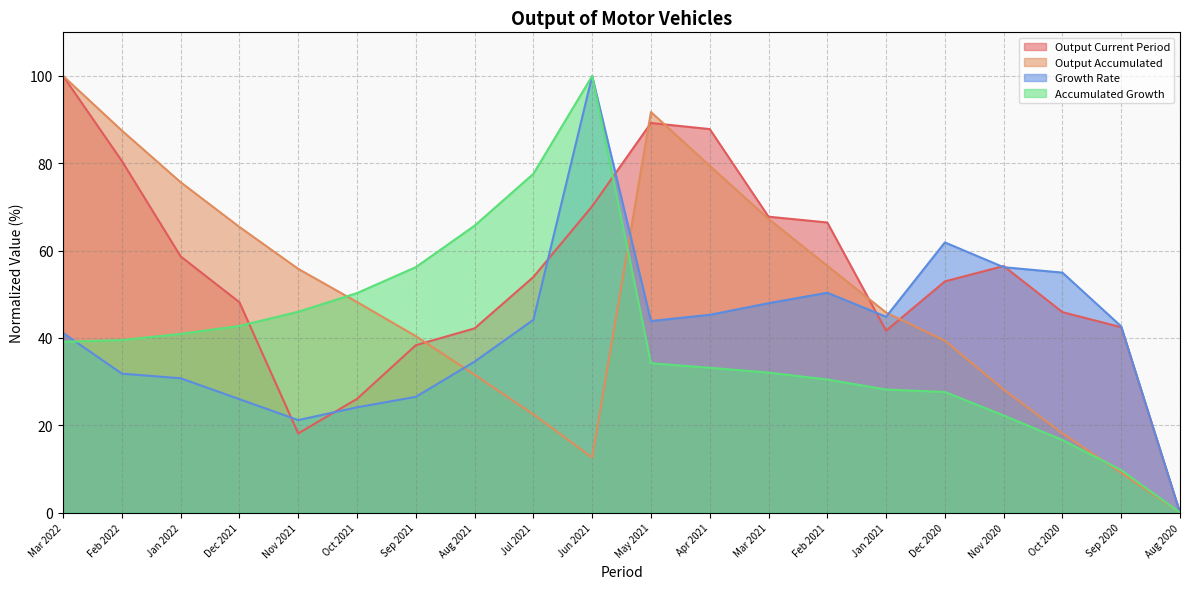

Is the value of Accumulated Growth at Nov 2020 greater than the value of Output Current Period at Dec 2021?

No